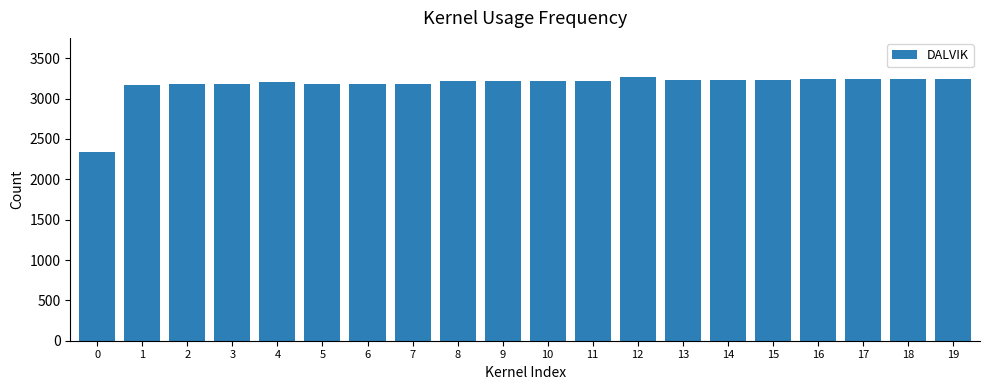

What is the difference between the values at 5 and 16?

59